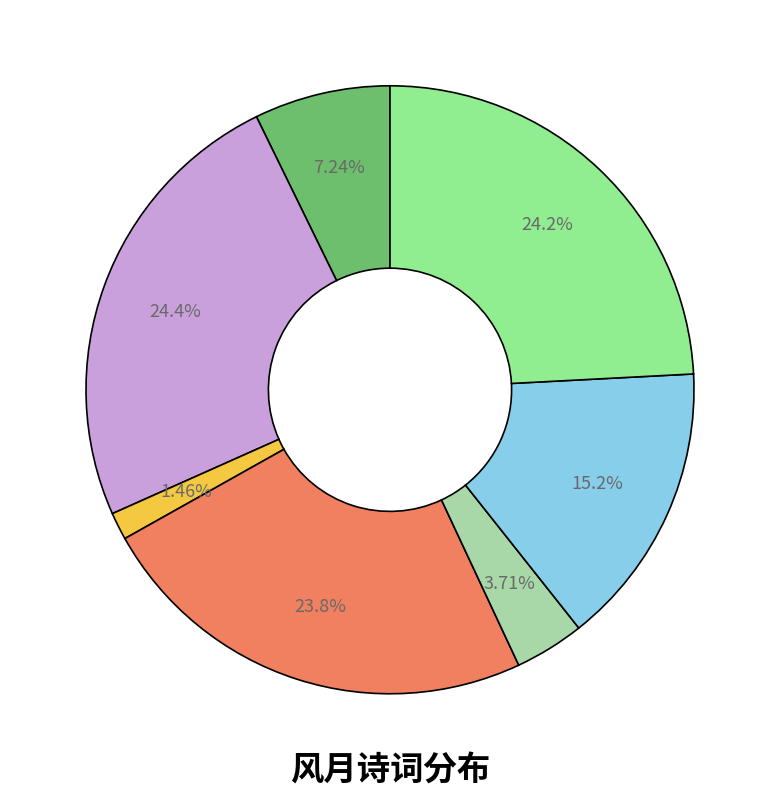

Is there a majority slice in this chart?

No